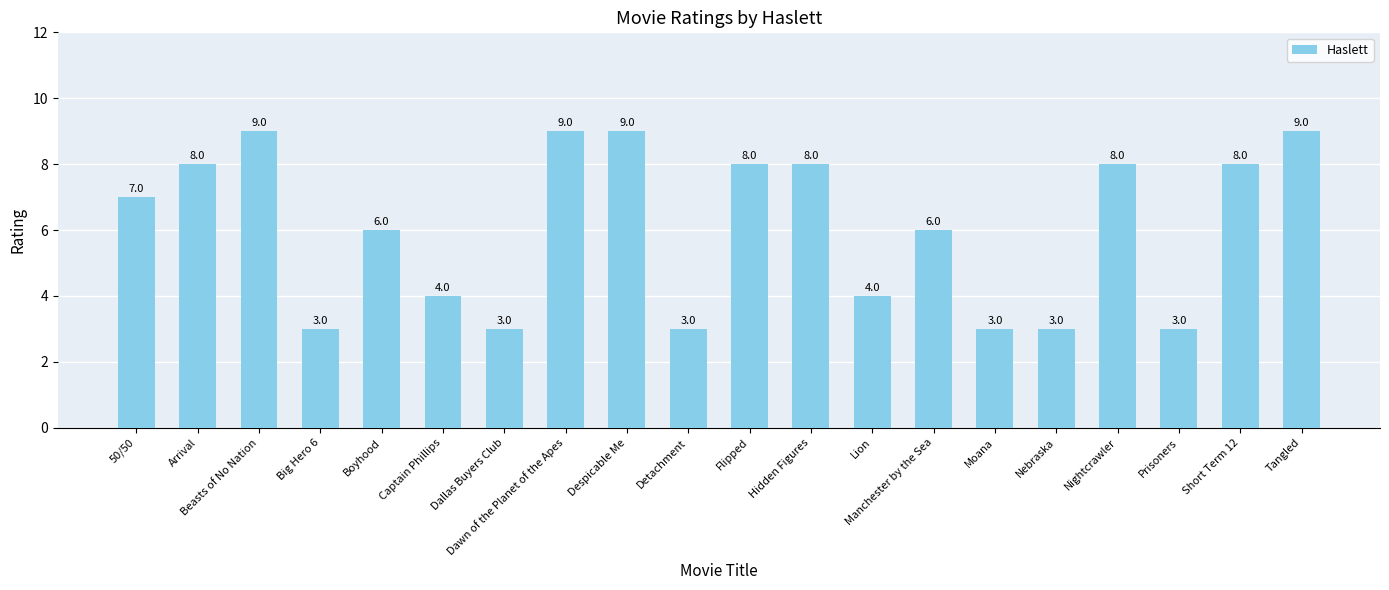

What is the average value?

6